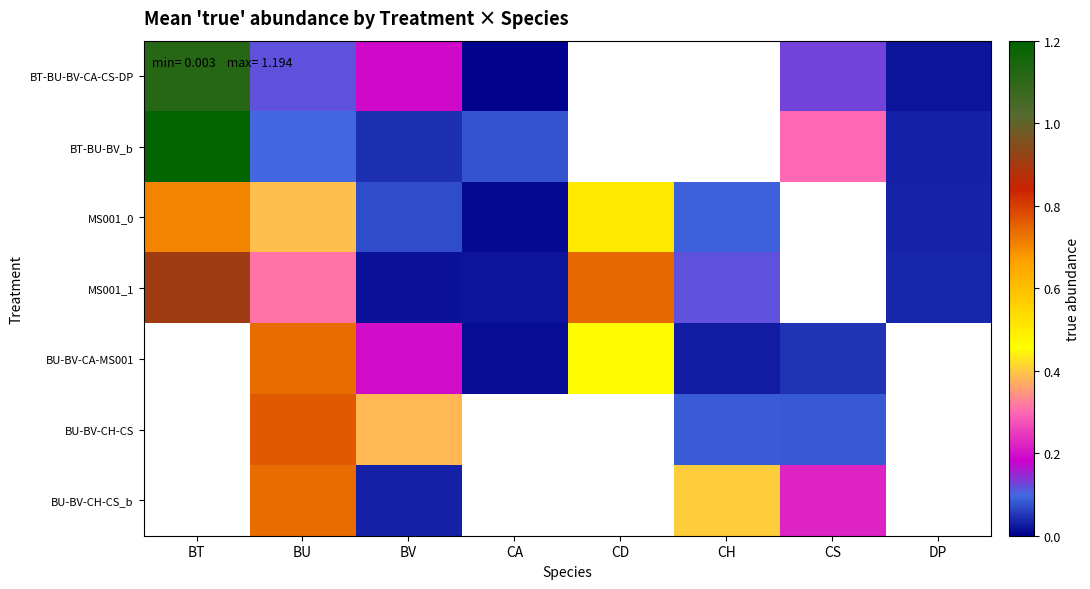

At which category does the chart reach its minimum across all series?

CA